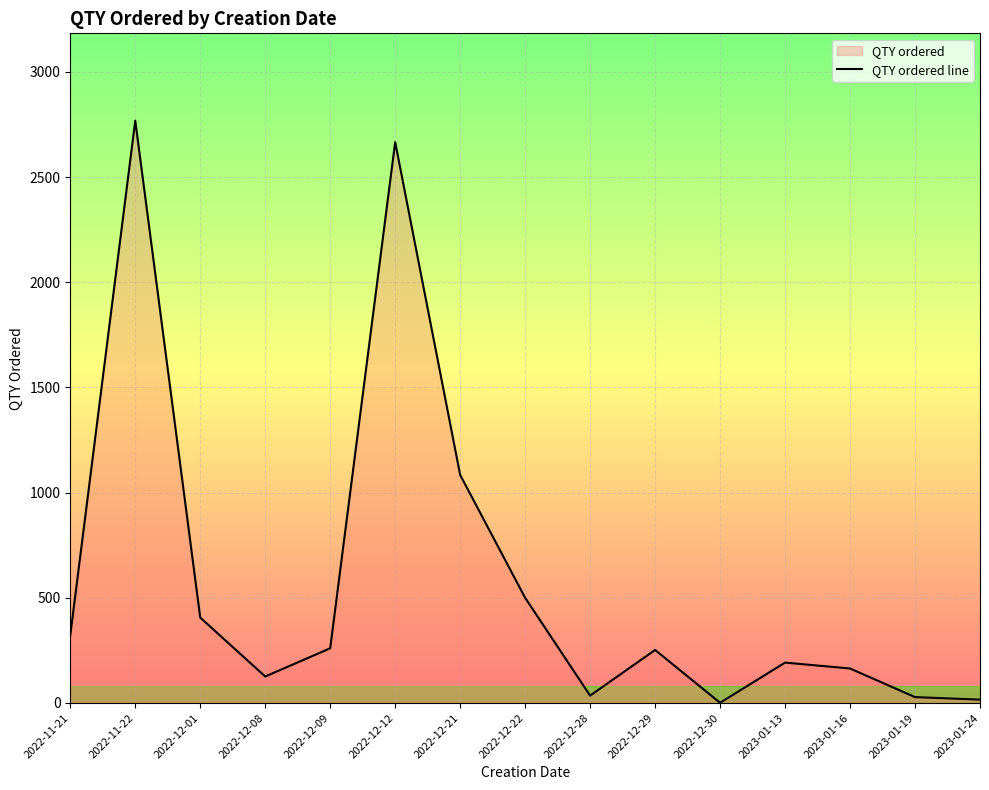

Reading left to right, what are all the values shown in this chart?

2022-11-21=322	2022-11-22=2768	2022-12-01=406	2022-12-08=126	2022-12-09=260	2022-12-12=2666	2022-12-21=1084	2022-12-22=500	2022-12-28=35	2022-12-29=252	2022-12-30=1	2023-01-13=192	2023-01-16=164	2023-01-19=28	2023-01-24=16